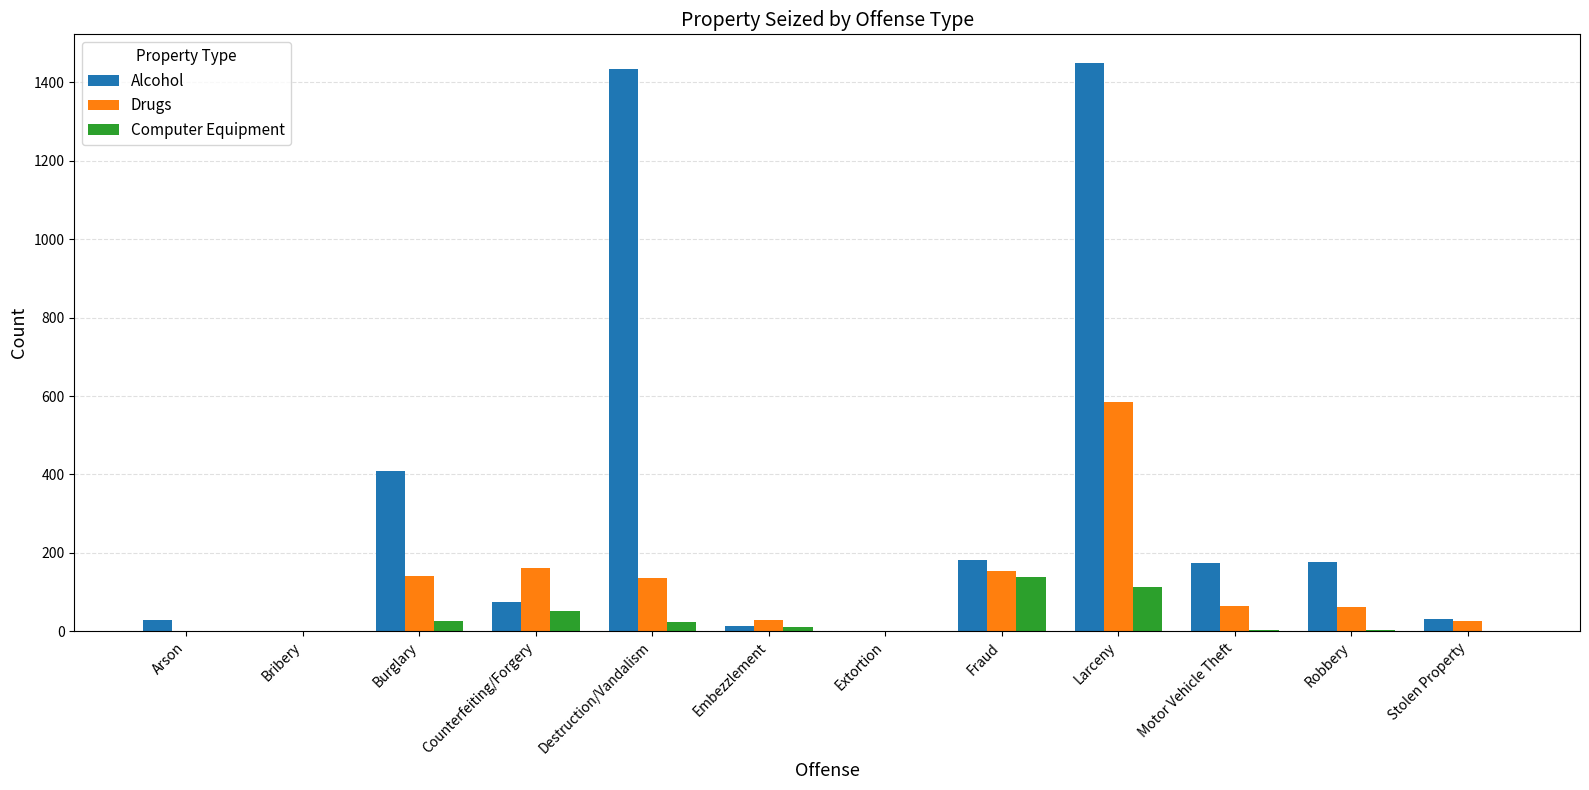

What is the sum of all Alcohol values?

3977